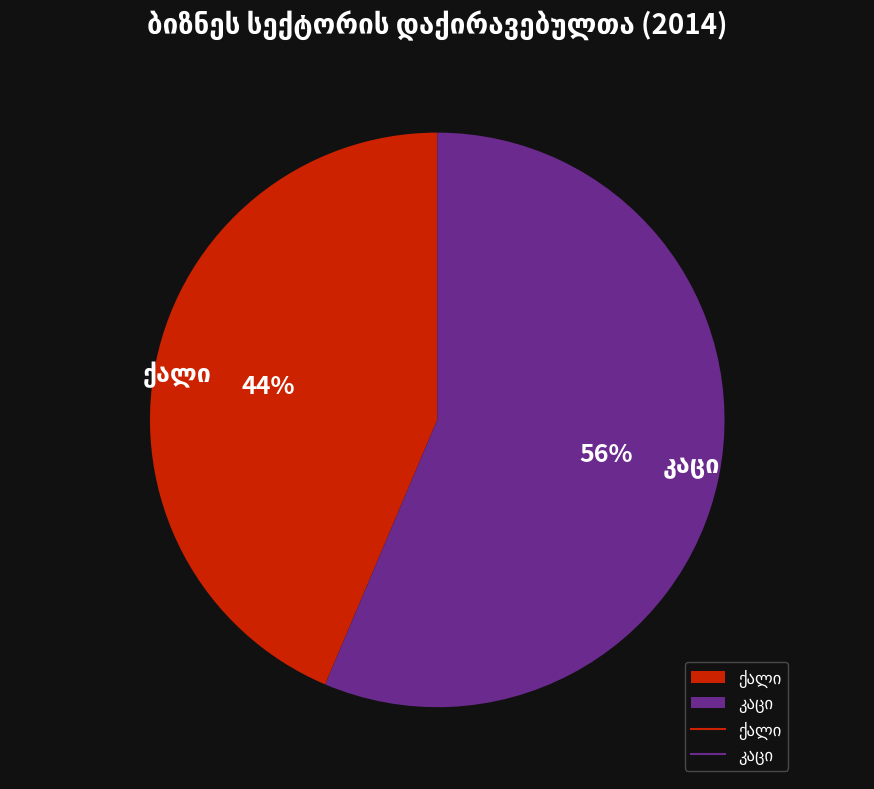

To the nearest percent, what is the average slice percentage?

50%